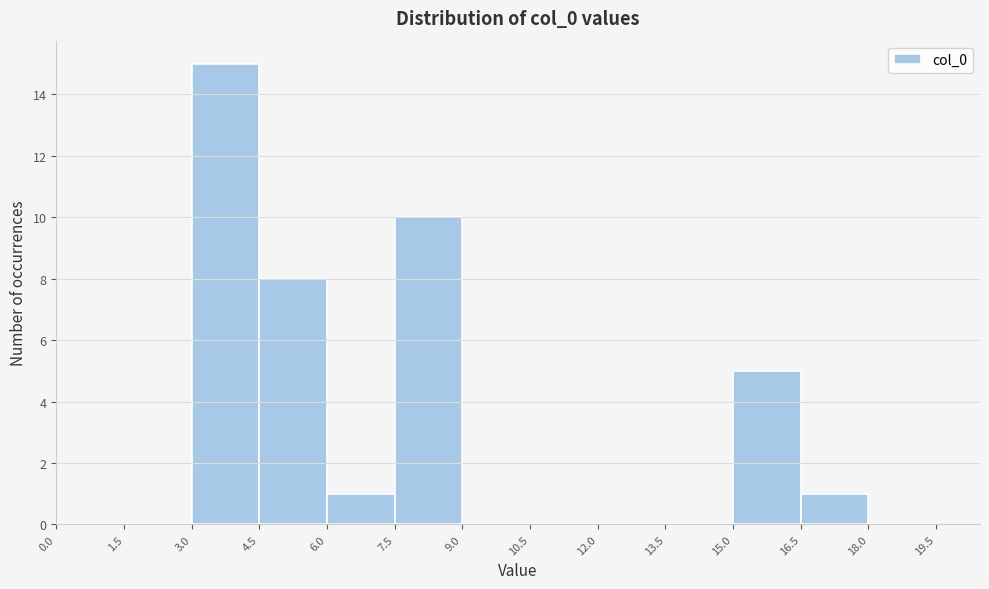

Reading left to right, transcribe this chart: for each bar, give the range it covers on the x-axis and its height. The values are not printed on the chart, so give them approximately, as read against the axis.

0.0 to 1.5: 0
1.5 to 3.0: 0
3.0 to 4.5: 15
4.5 to 6.0: 8
6.0 to 7.5: 1
7.5 to 9.0: 10
9.0 to 10.5: 0
10.5 to 12.0: 0
12.0 to 13.5: 0
13.5 to 15.0: 0
15.0 to 16.5: 5
16.5 to 18.0: 1
18.0 to 19.5: 0